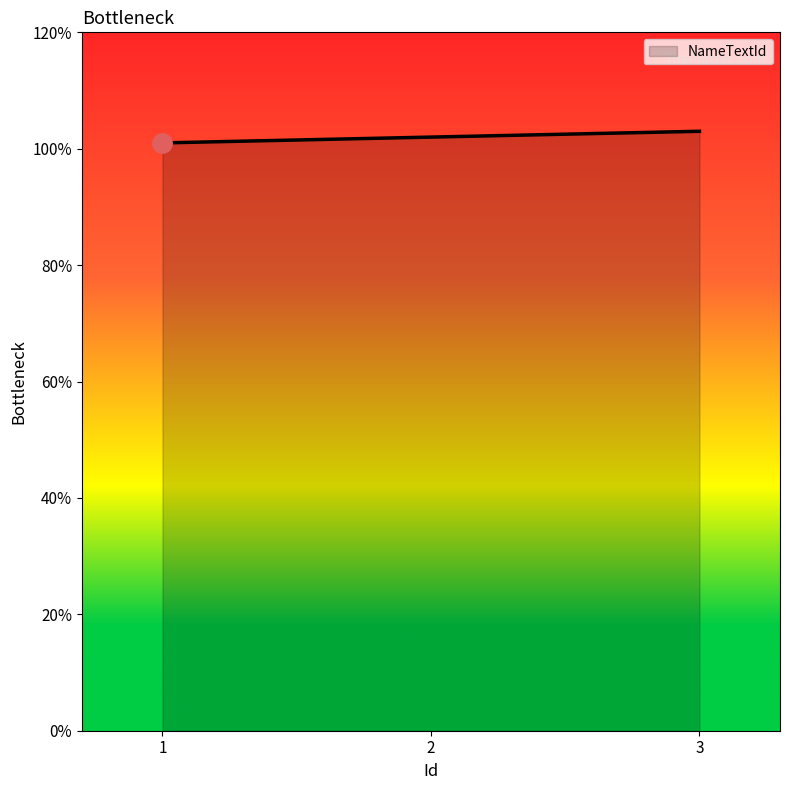

What is the sum of all values?

306